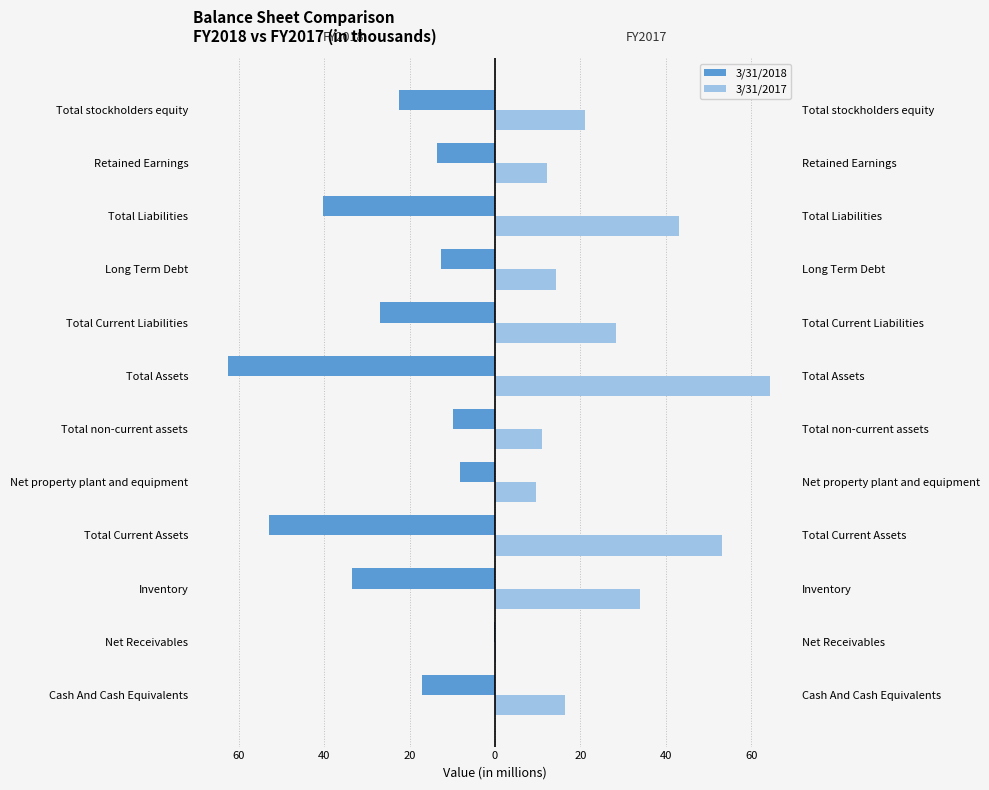

How many data points in 3/31/2018 are above -17?

5